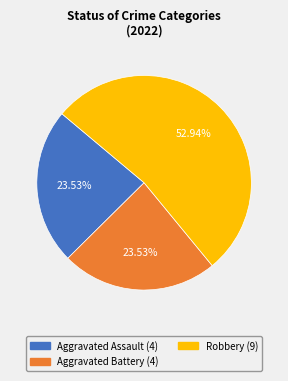

Does any single category account for the majority?

Yes